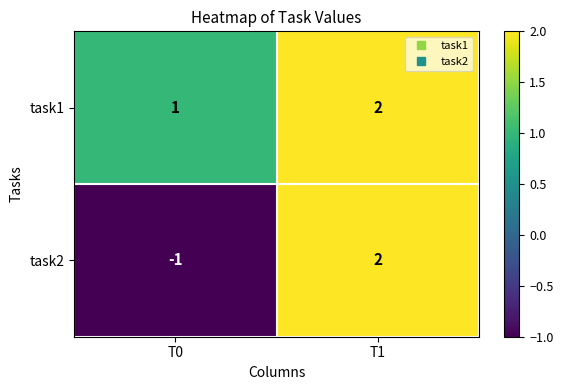

Is the value of task2 at T1 greater than the value of task1 at T0?

Yes